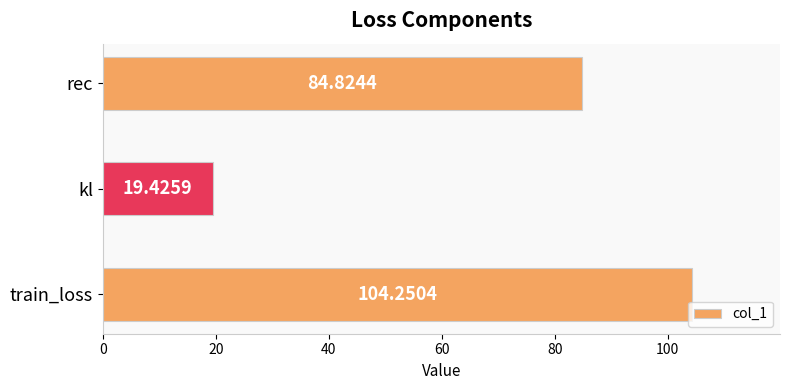

Approximately how many times larger is the value at train_loss compared to rec?

1.2